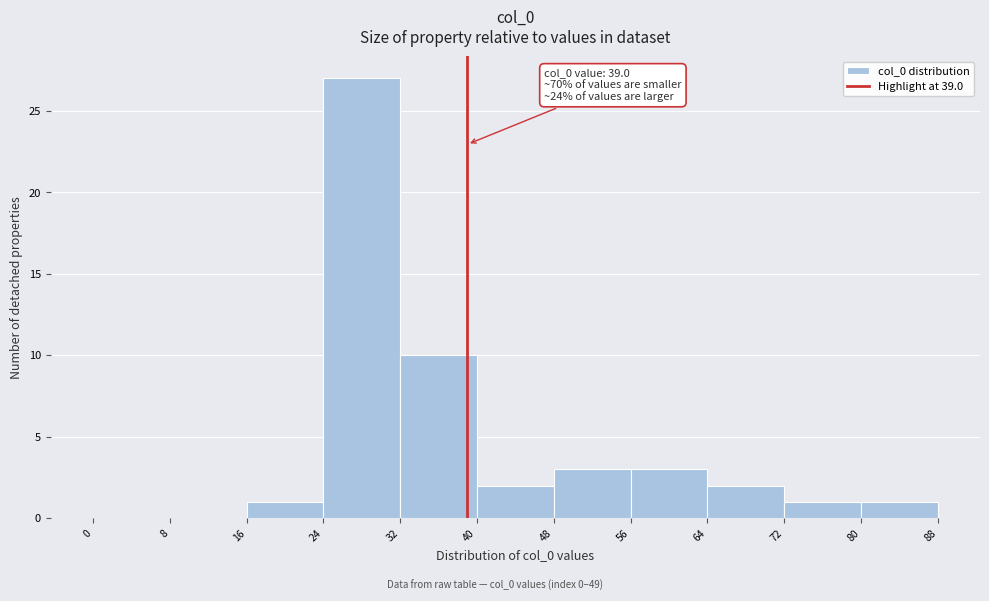

Which range on the x-axis has the tallest bar?

24 to 32